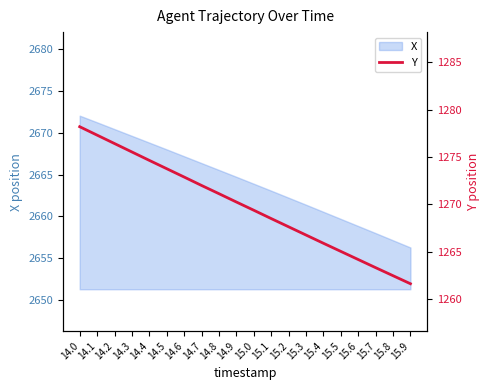

Rank the categories by X value from highest to lowest.

14.0, 14.1, 14.2, 14.3, 14.4, 14.5, 14.6, 14.7, 14.8, 14.9, 15.0, 15.1, 15.2, 15.3, 15.4, 15.5, 15.6, 15.7, 15.8, 15.9